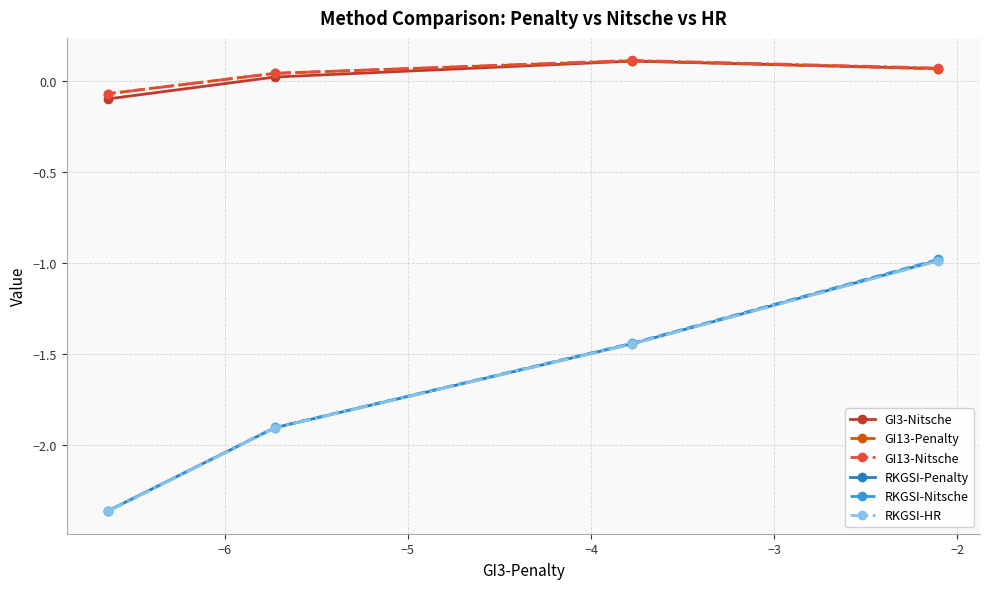

What is the difference between the second highest and minimum values in the GI13-Nitsche series?

0.1